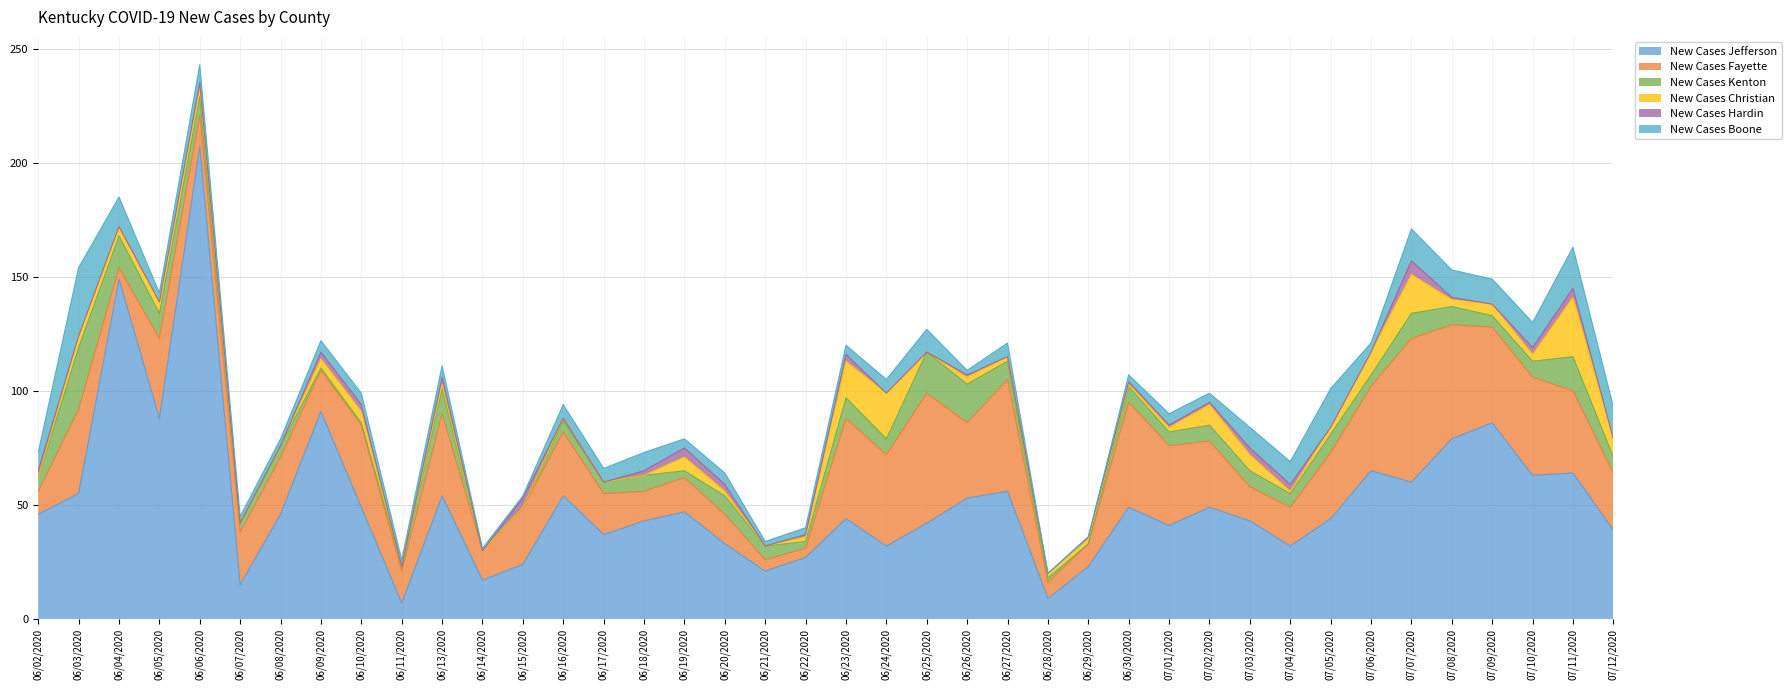

Which series has the largest total across all categories?

New Cases Jefferson